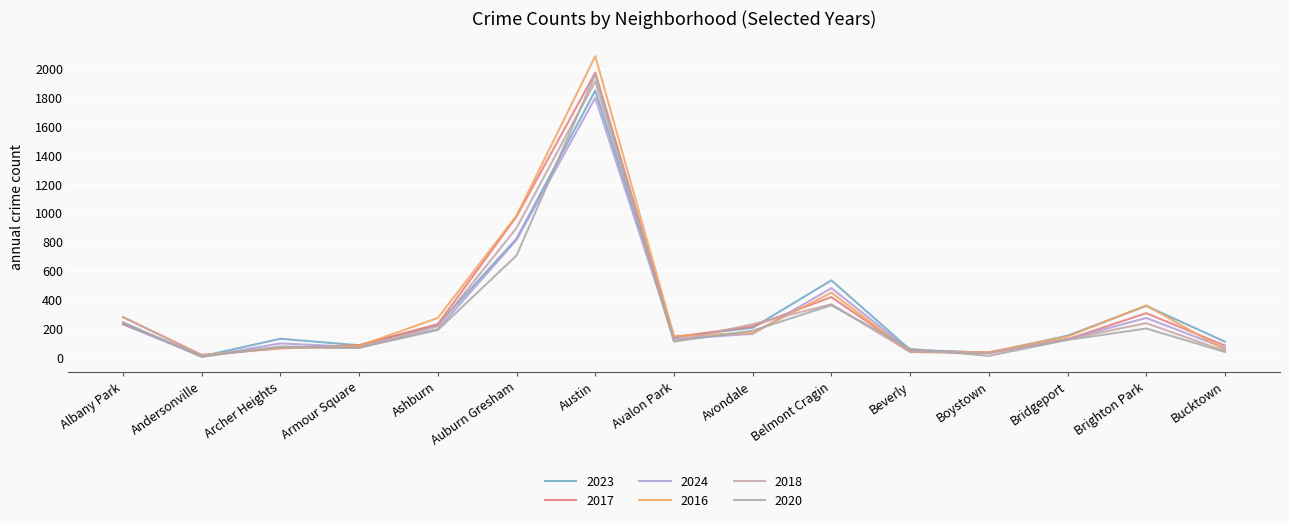

Is it true that 2023 equals 153 at Bridgeport?

True